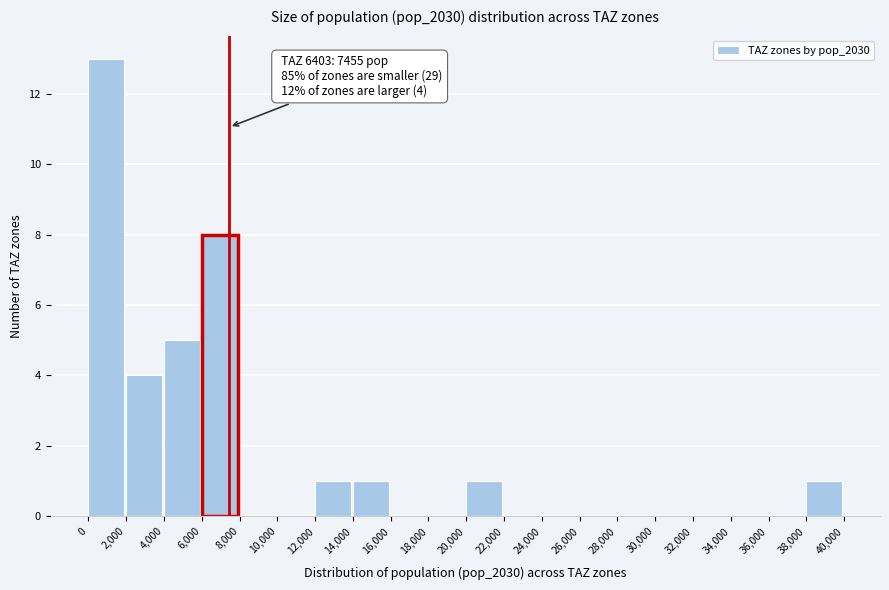

Over which range of the x-axis is the bar tallest?

0 to 2,000